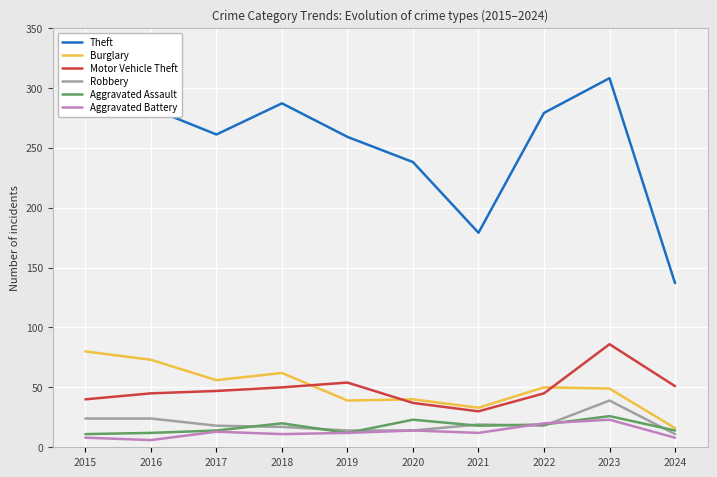

List the series in order of their peak value, highest first.

Theft, Motor Vehicle Theft, Burglary, Robbery, Aggravated Assault, Aggravated Battery